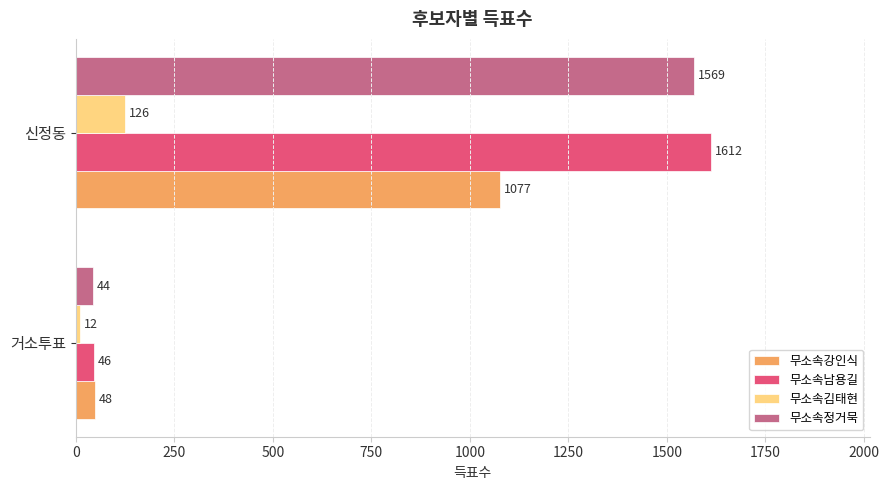

Which series has the largest total across all categories?

무소속남용길